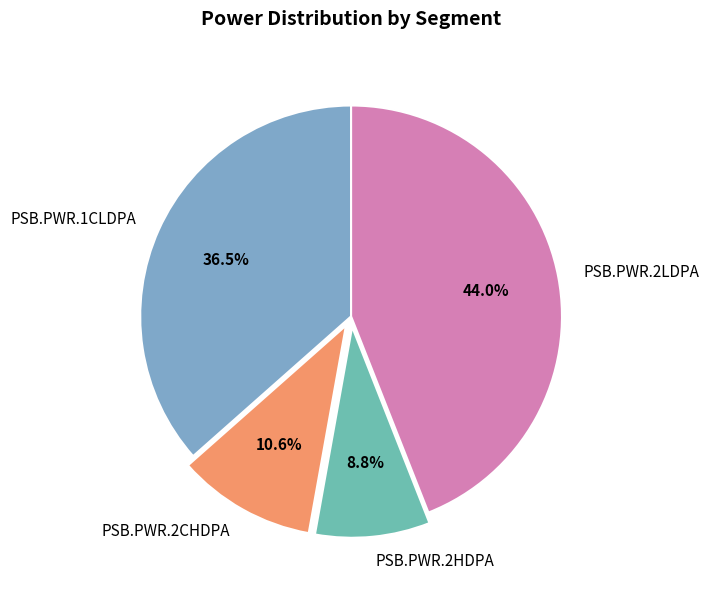

What is the largest slice in the pie chart?

PSB.PWR.2LDPA